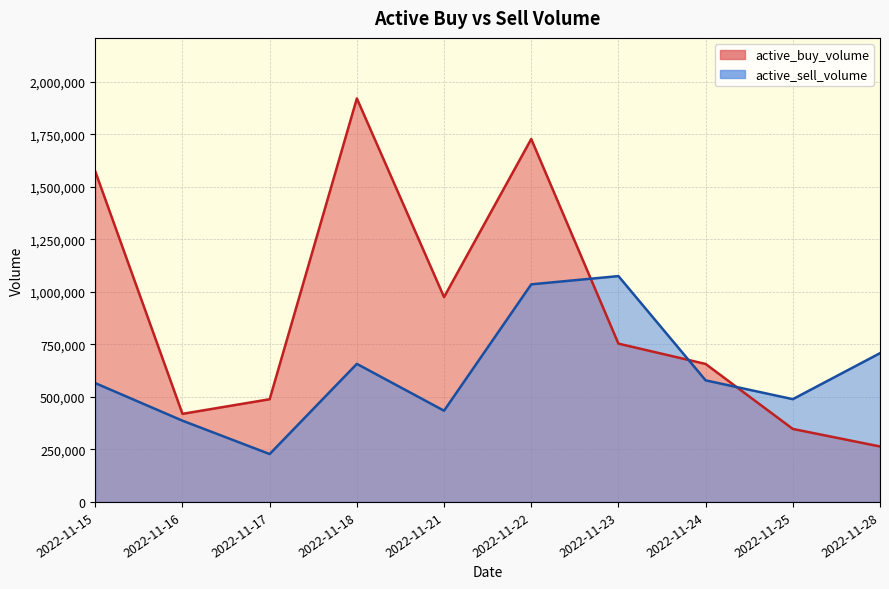

What is the greatest value displayed?

1920522